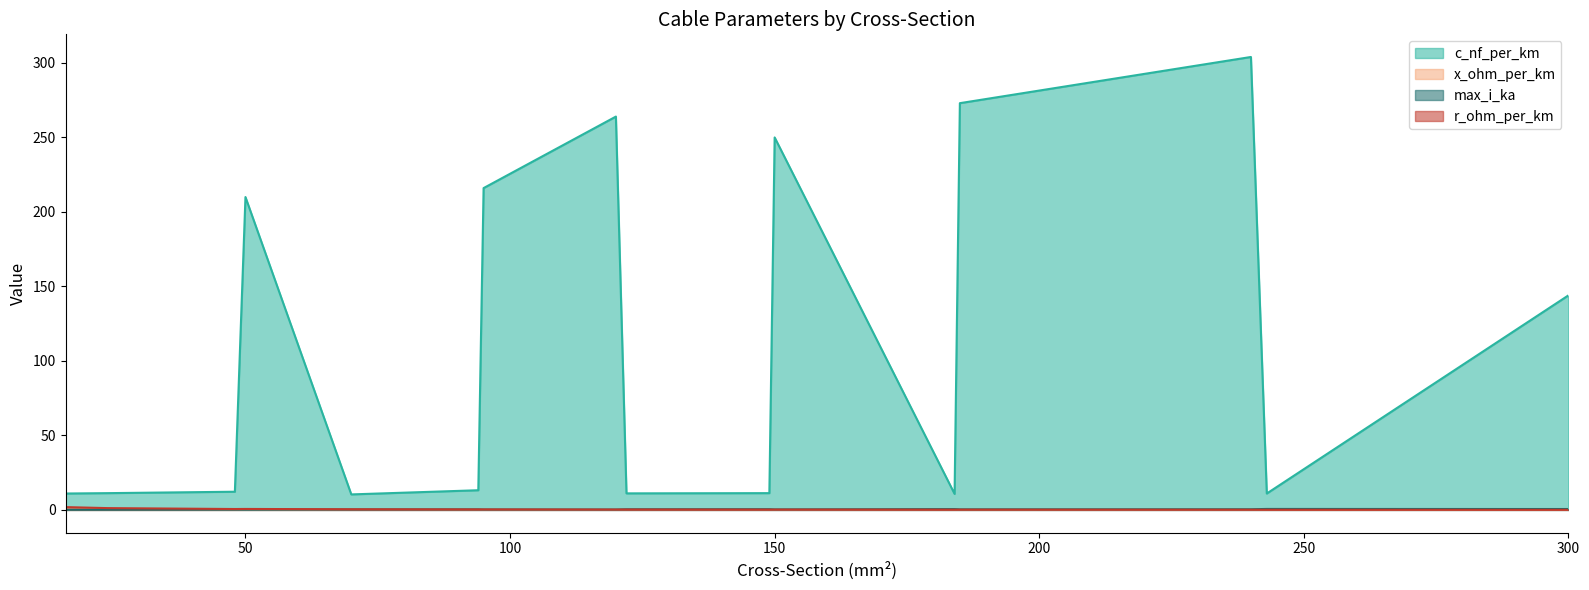

Which series has the largest total across all categories?

c_nf_per_km